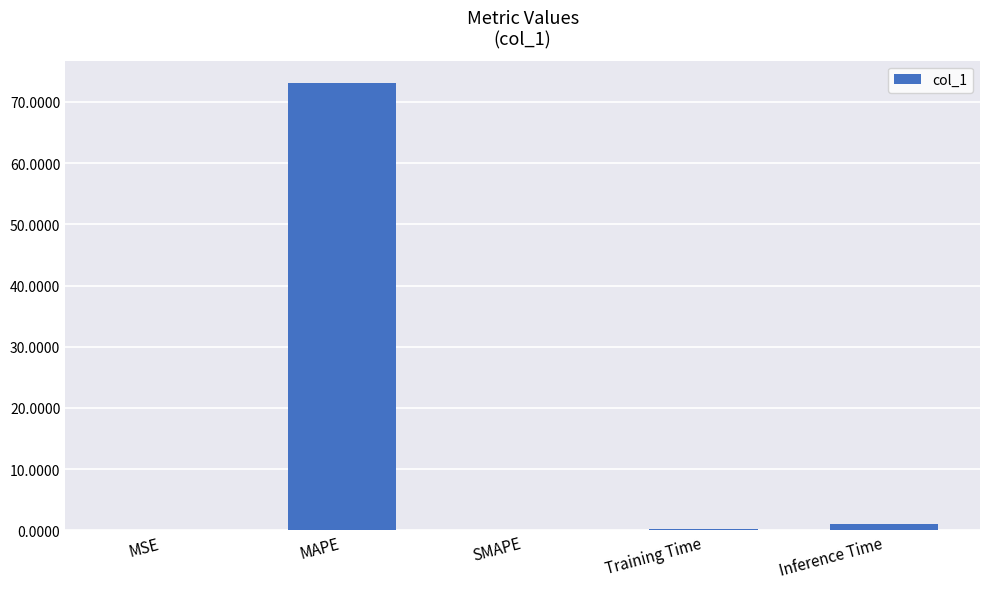

What is the greatest value displayed?

73.1